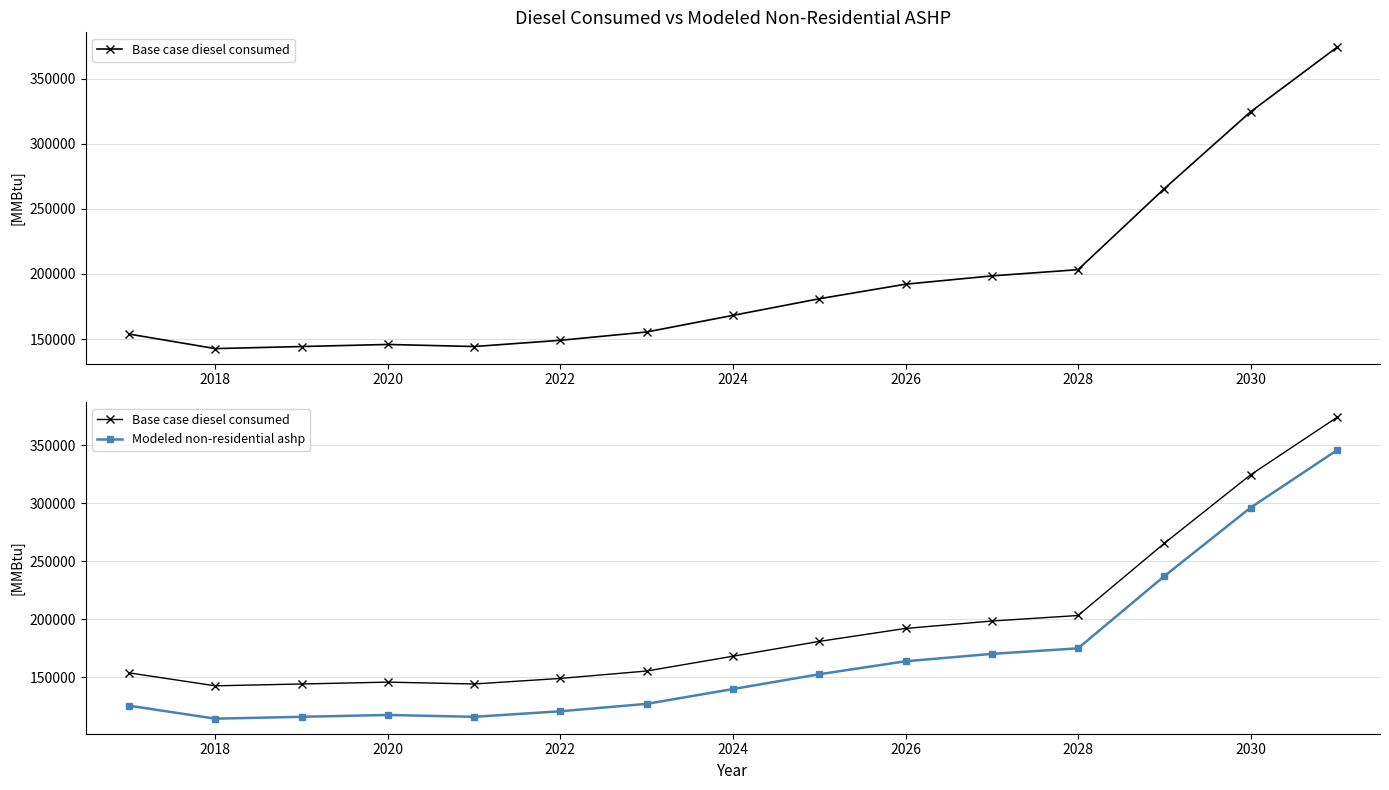

True or false: Modeled non-residential ashp and Base case diesel consumed cross at least once.

False